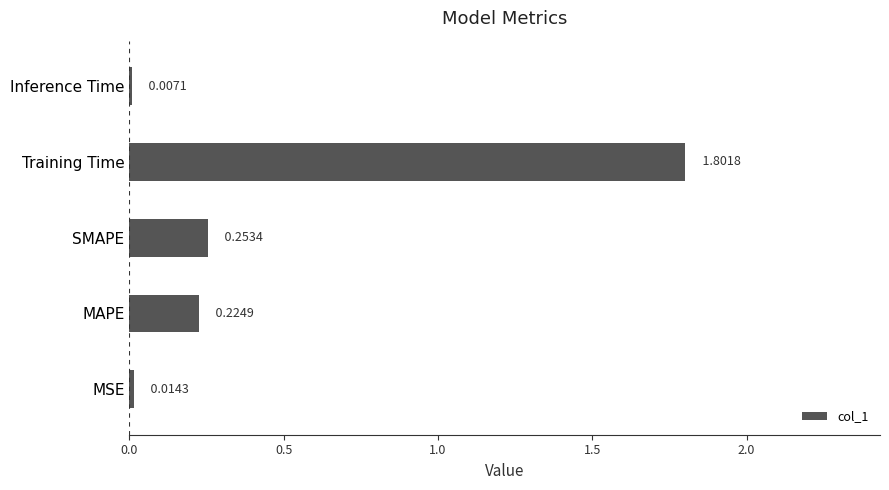

What is the average value?

0.5